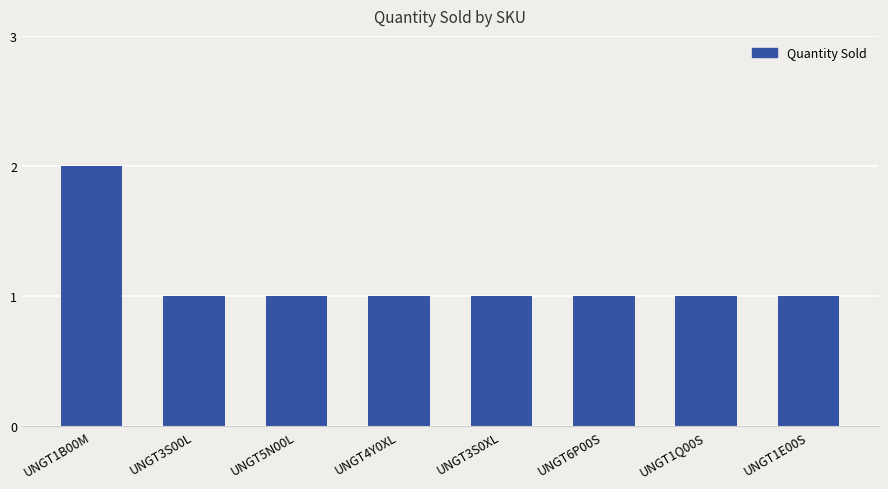

What is the ratio of the value at UNGT6P00S to the value at UNGT1B00M?

0.5